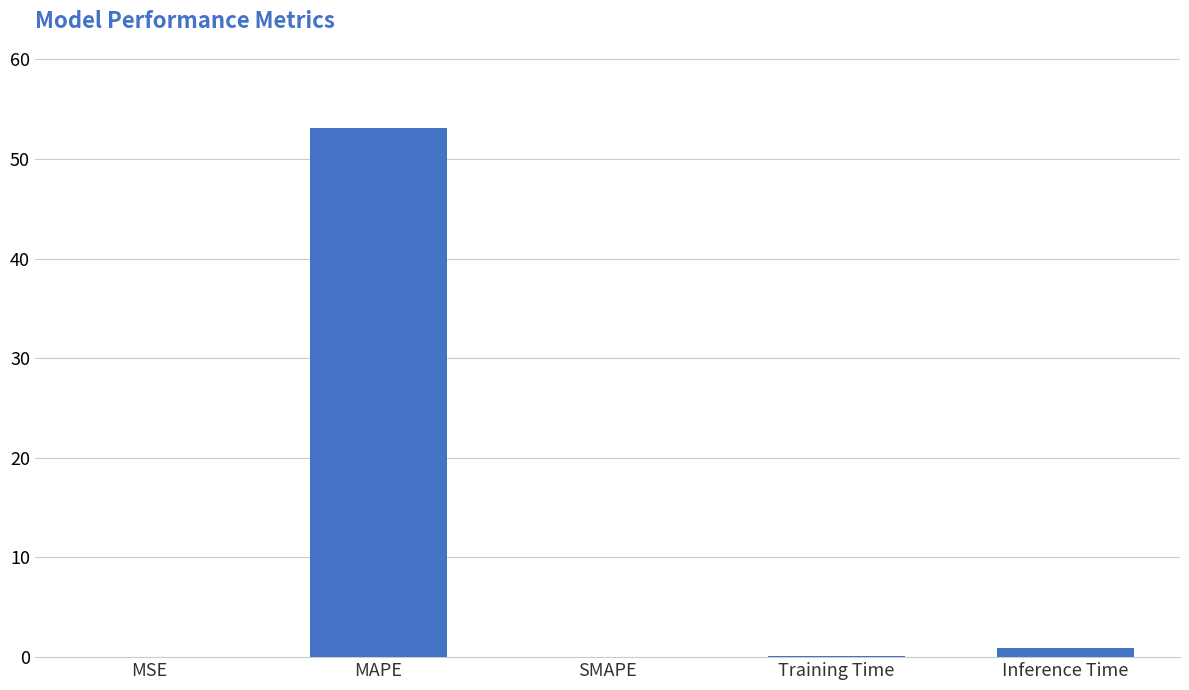

At which category does the chart reach its peak across all series?

MAPE